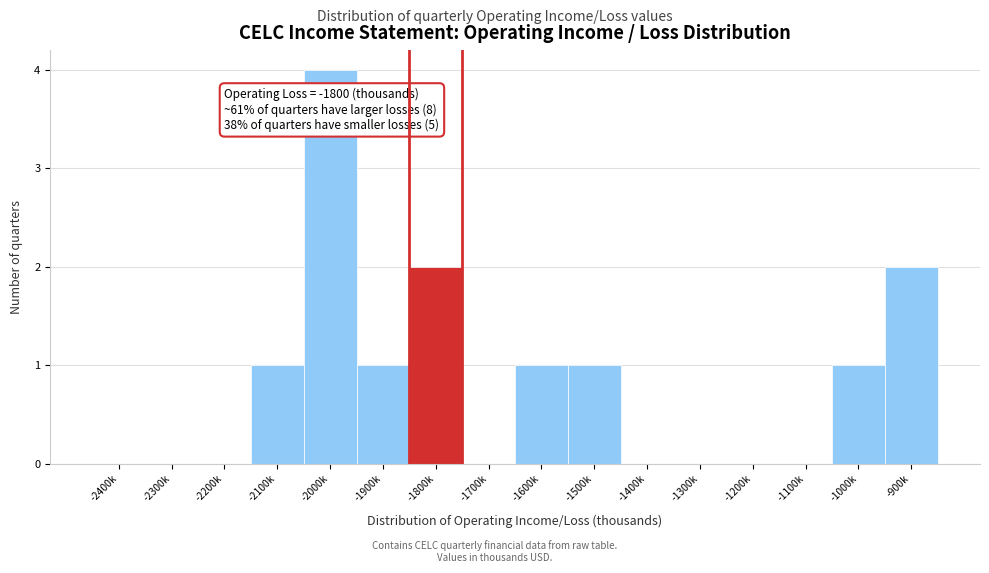

Reading left to right, transcribe all the data shown in this chart.

-2400k=0	-2300k=0	-2200k=0	-2100k=1	-2000k=4	-1900k=1	-1800k=2	-1700k=0	-1600k=1	-1500k=1	-1400k=0	-1300k=0	-1200k=0	-1100k=0	-1000k=1	-900k=2